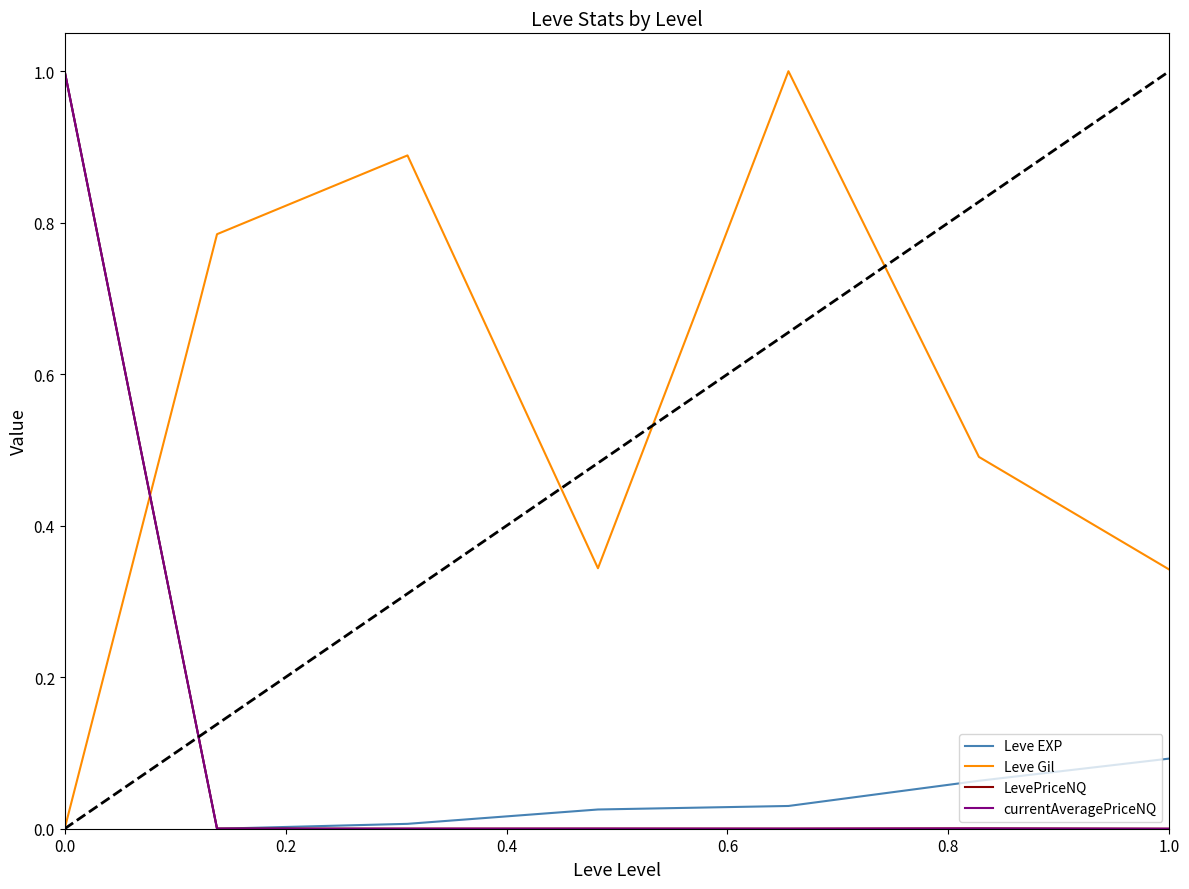

What is the maximum value for LevePriceNQ?

1.0